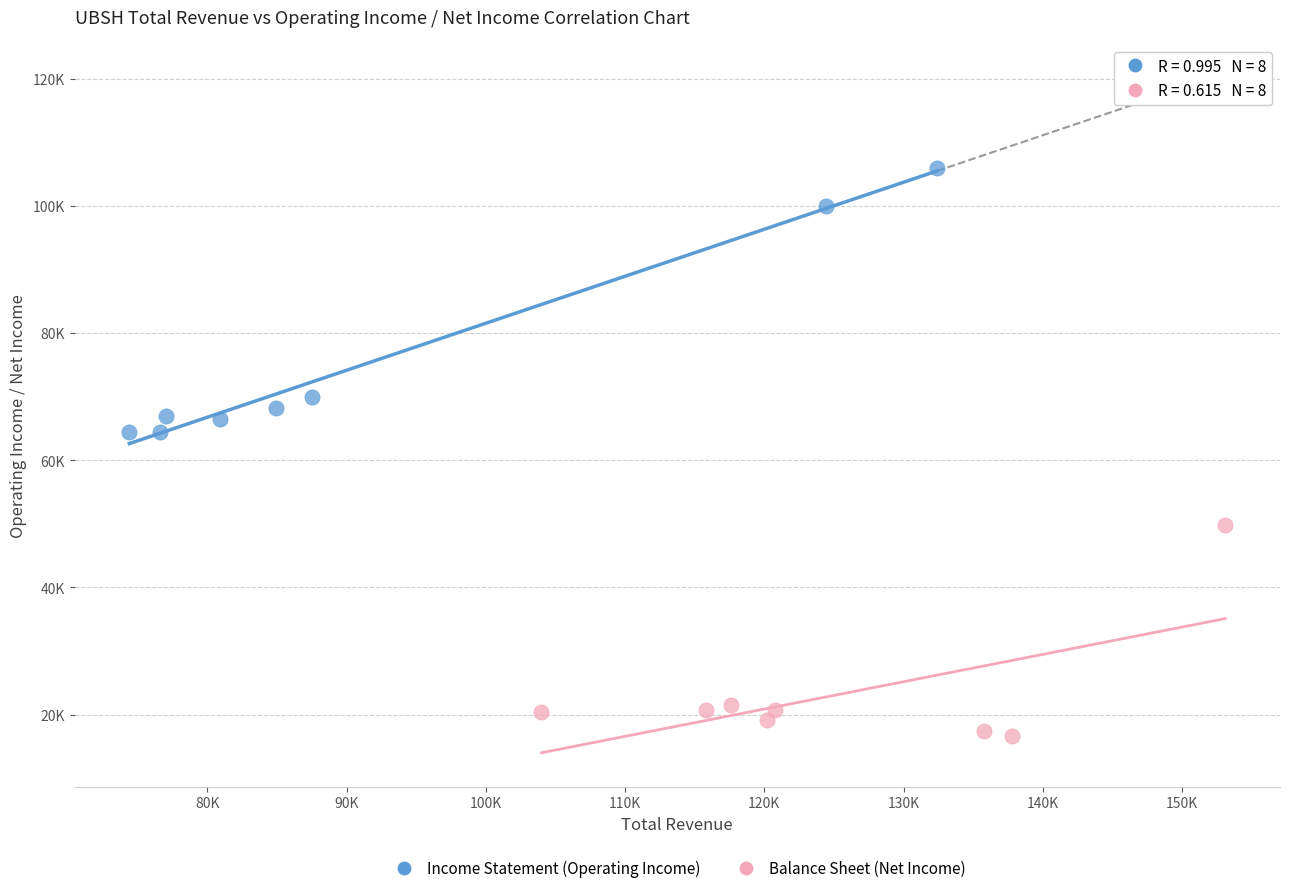

What are all the series names shown in the legend?

Income Statement (Operating Income), Balance Sheet (Net Income)